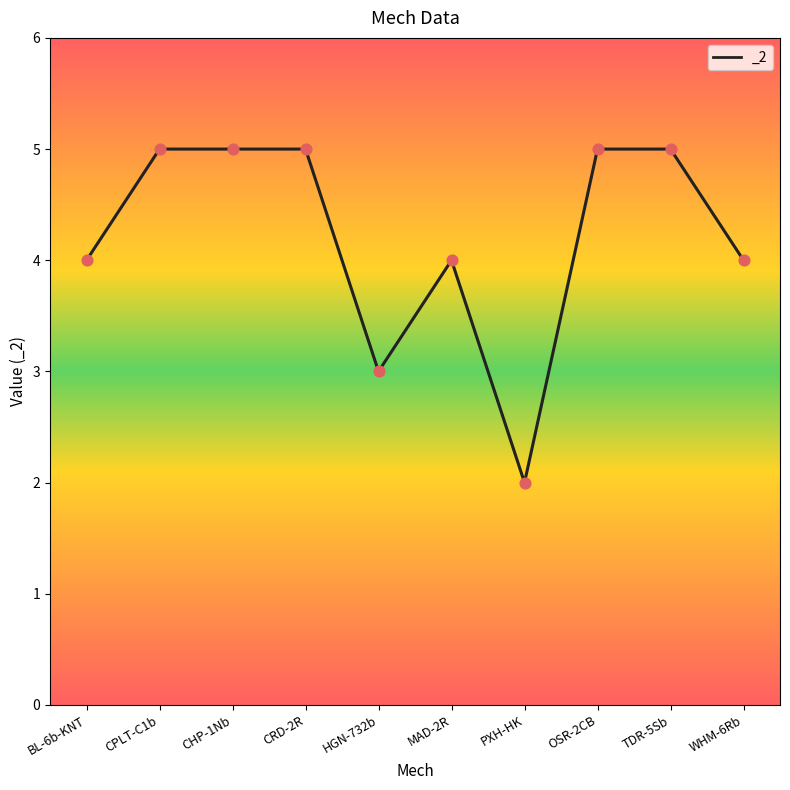

What is the change in value from CRD-2R to WHM-6Rb?

-1